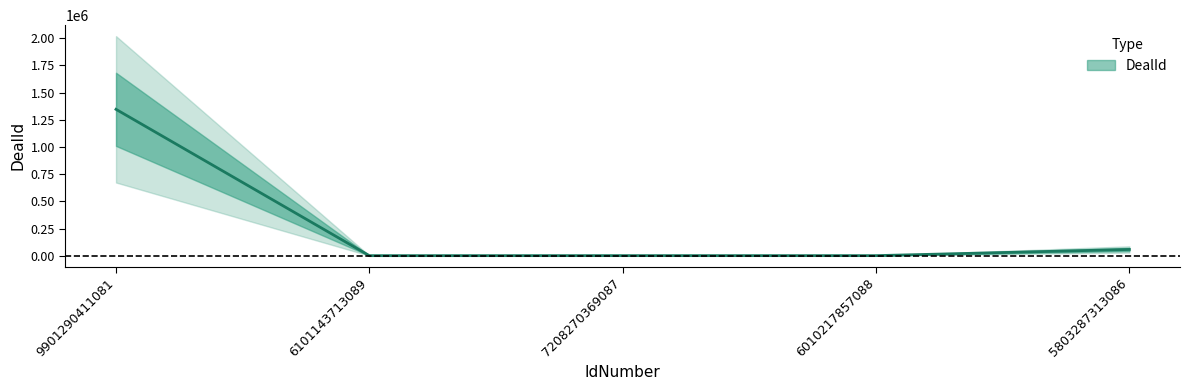

At which label does the data first exceed 577?

9901290411081